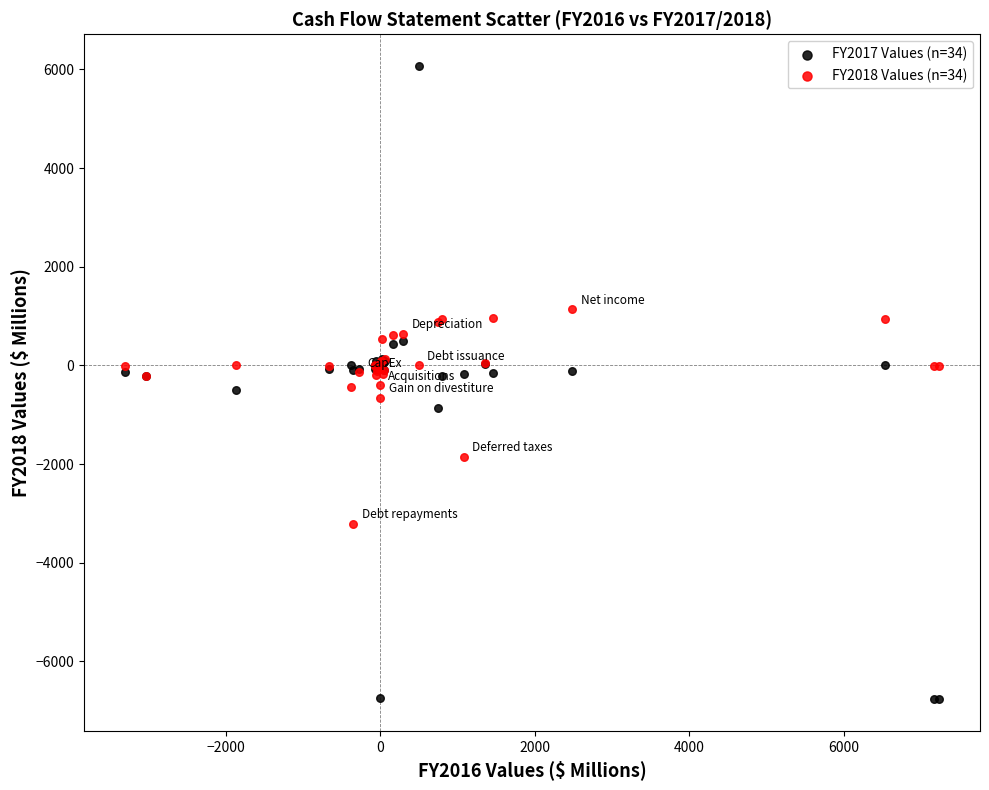

Which series contains the highest Y value?

FY2017 Values (n=34)